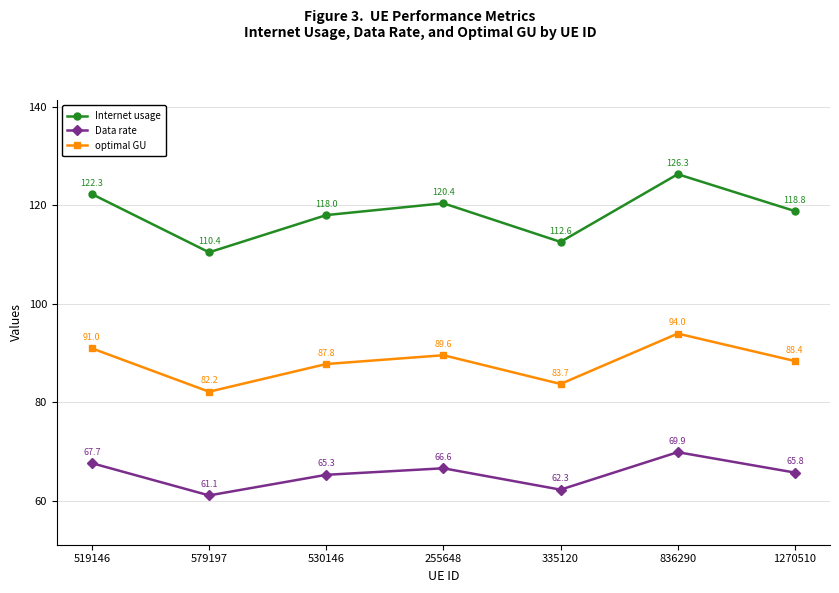

True or false: Data rate and Internet usage intersect in this chart.

False